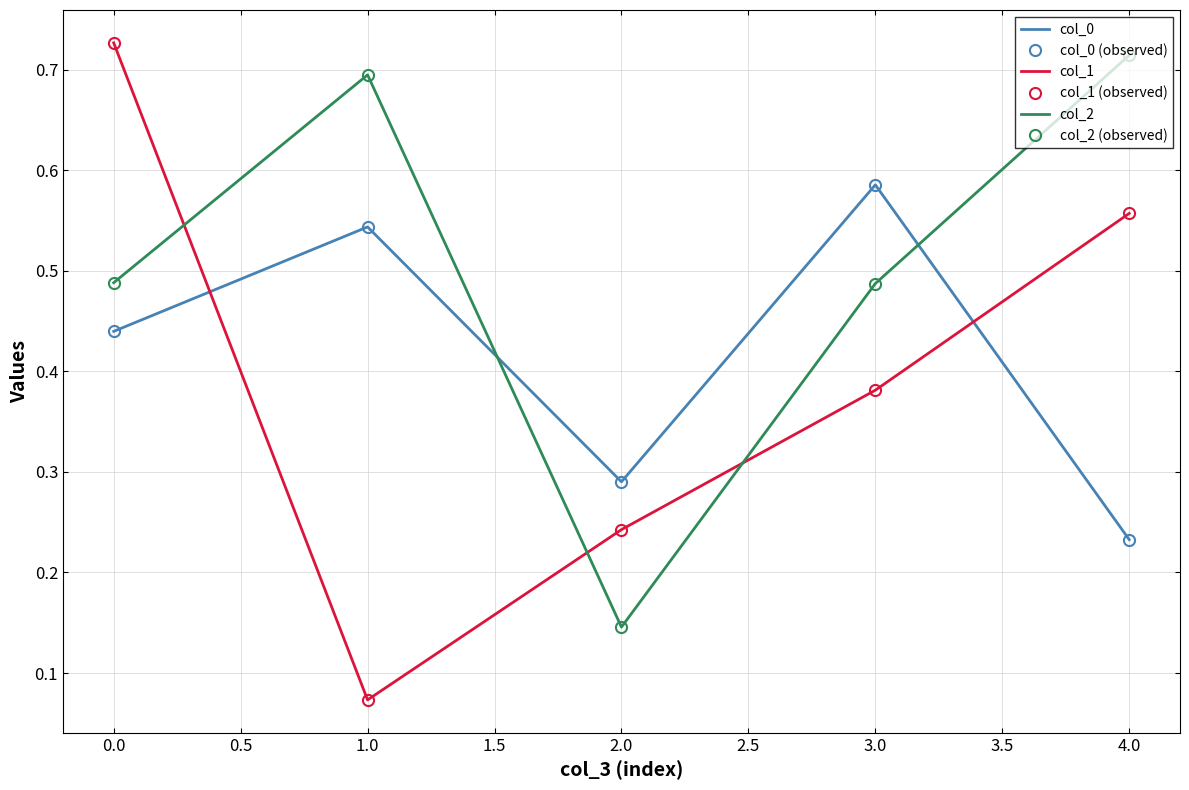

Which series has the largest range (max minus min)?

col_1